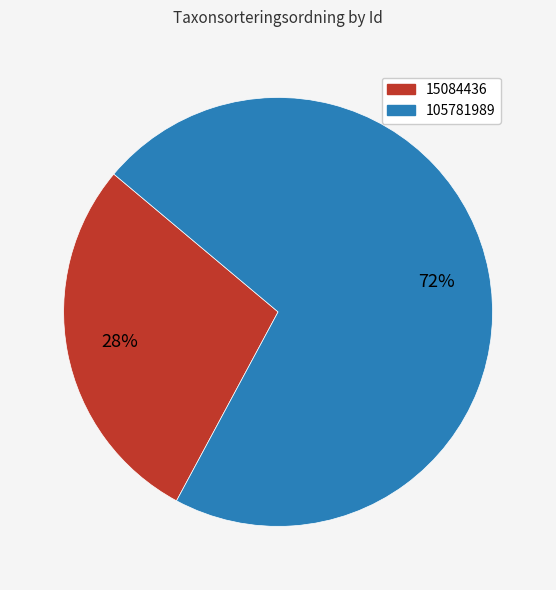

True or false: 105781989 accounts for 72% of the total.

True